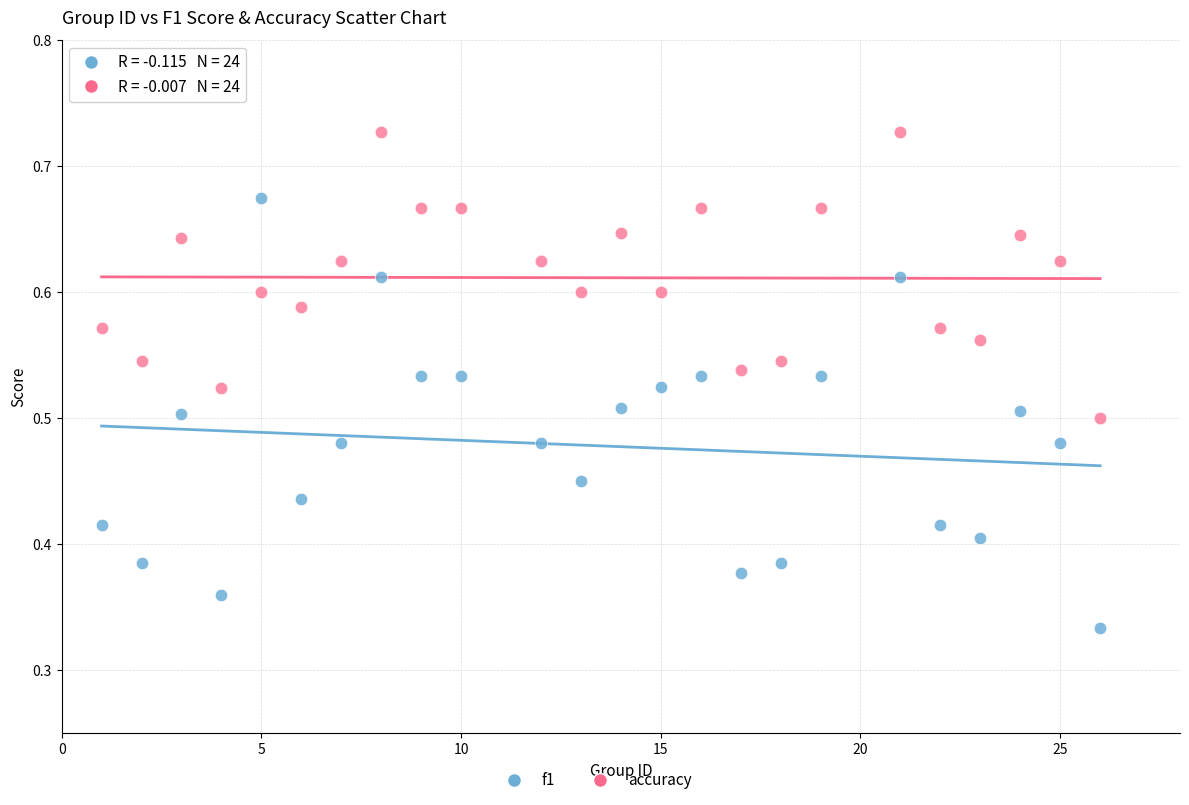

What is the X range (max minus min) for the scatter plot?

25.0